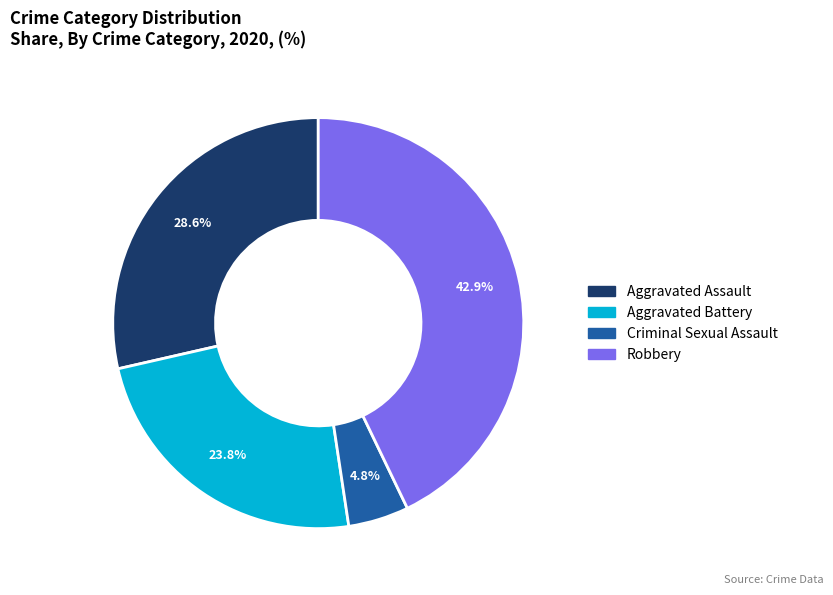

Is there any slice that represents more than half of the pie?

No